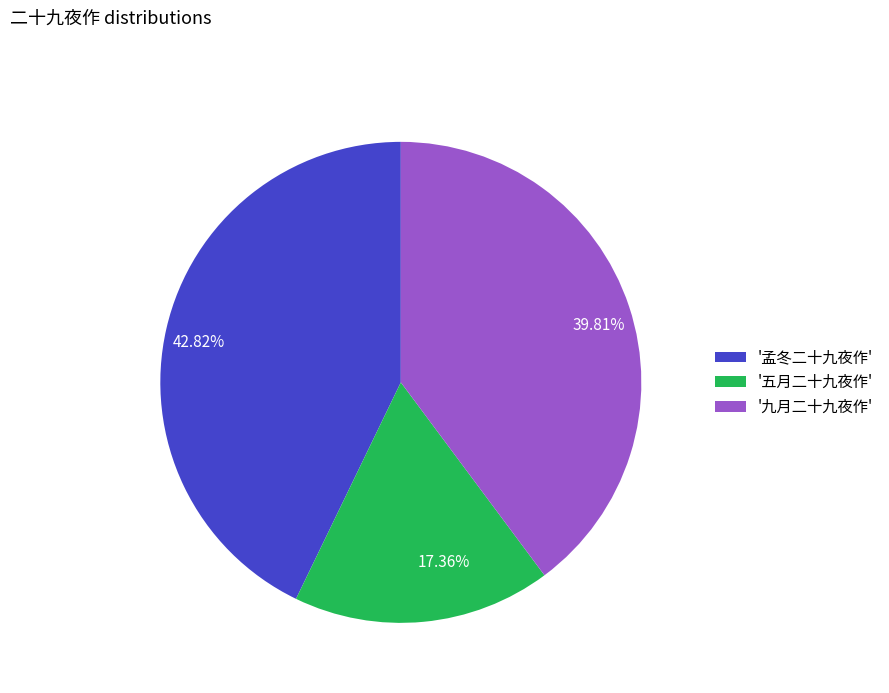

Combined, do 39.81% and 17.36% account for over 50%?

Yes